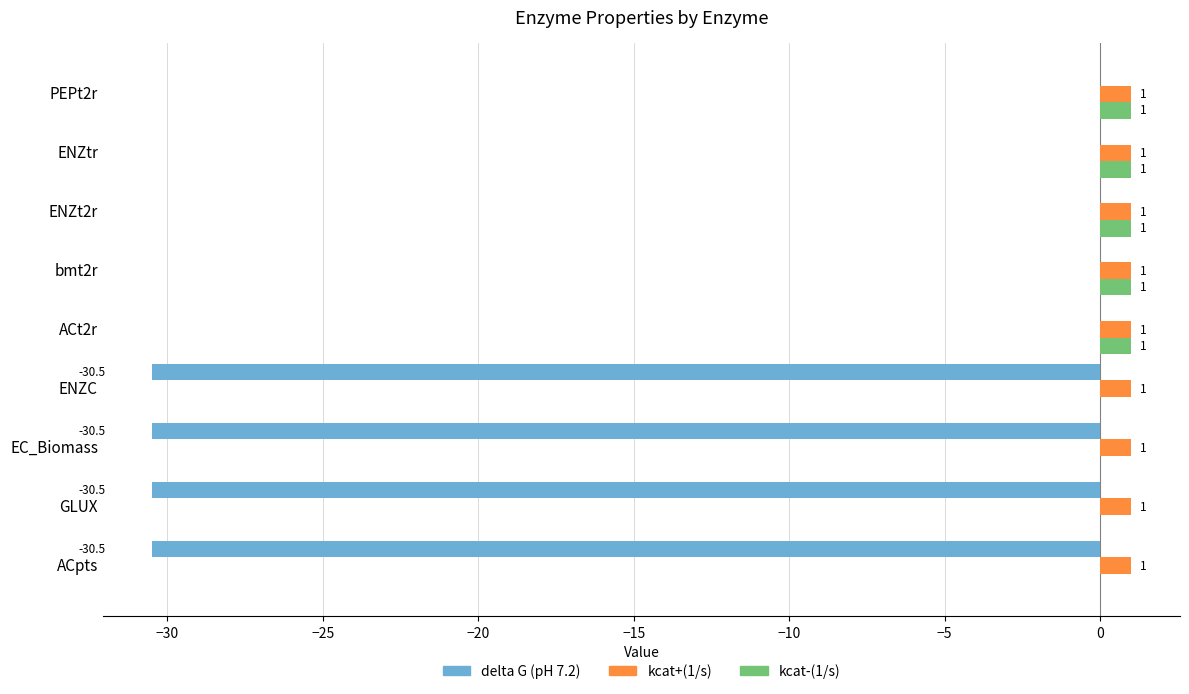

Which series changed the most between ACpts and ACt2r?

delta G (pH 7.2)